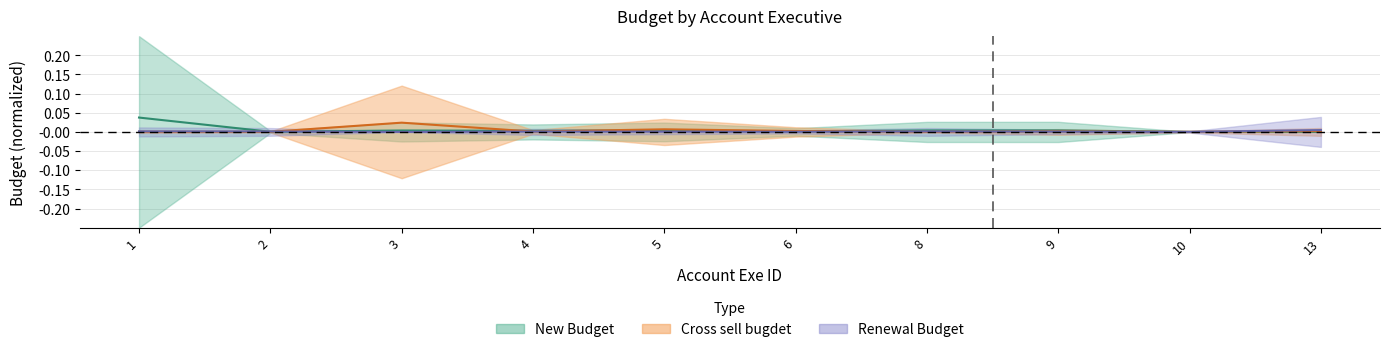

Does the chart have visible grid lines?

Yes